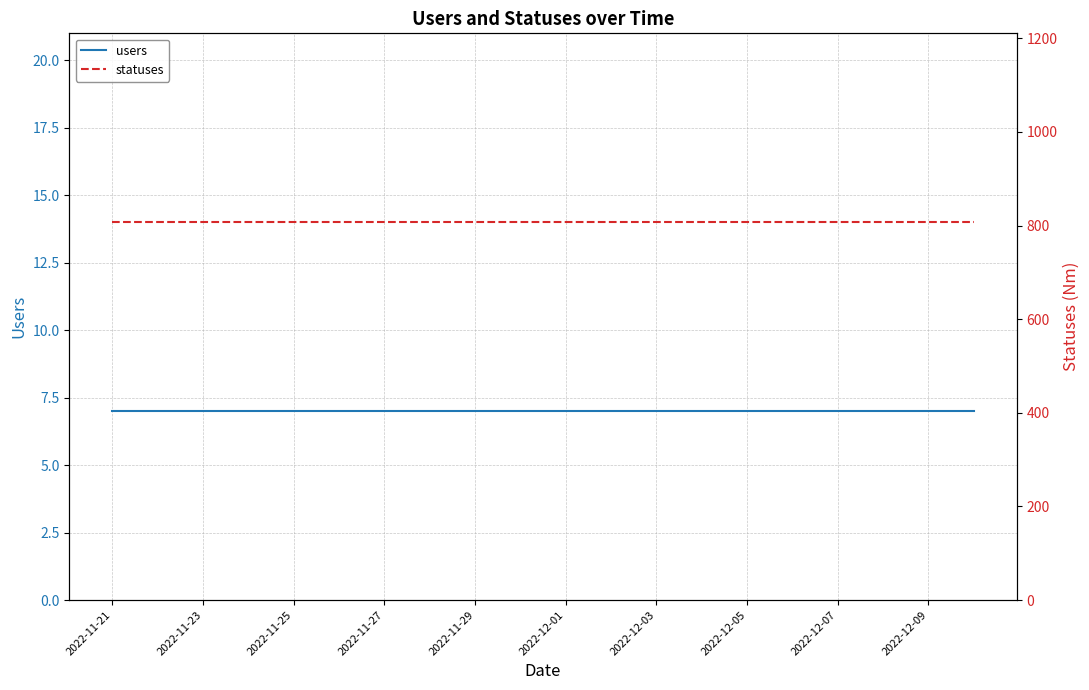

Which label corresponds to the smallest value in the chart?

2022-11-21